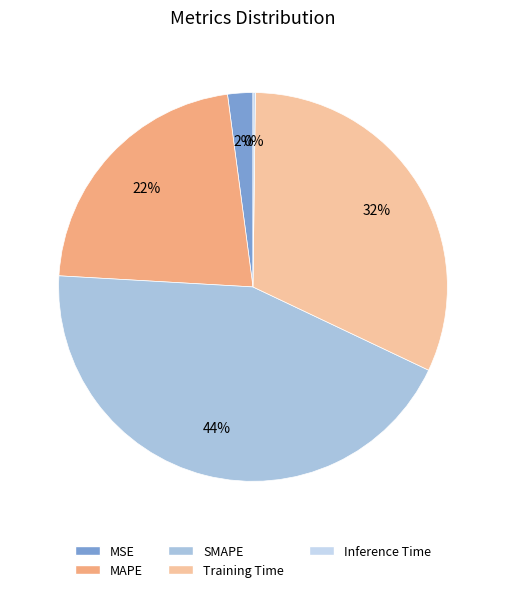

Rank the categories by value from lowest to highest.

Inference Time, MSE, MAPE, Training Time, SMAPE